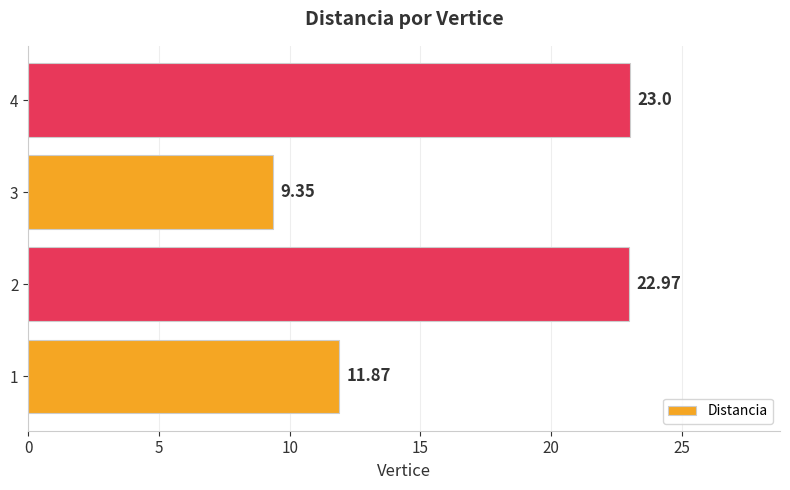

What is the ratio of the value at 2 to the value at 1?

1.9